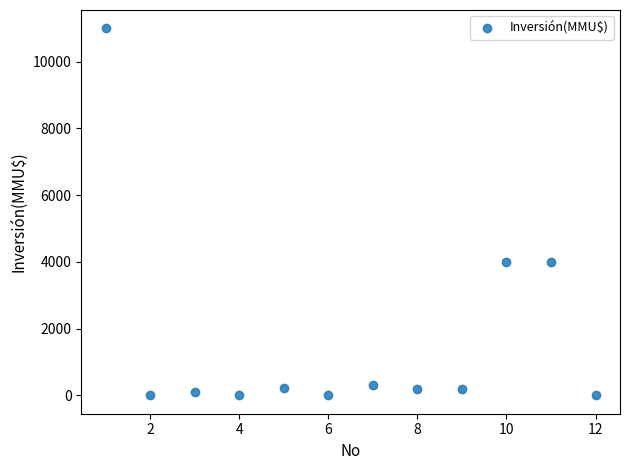

What is the average X value?

6